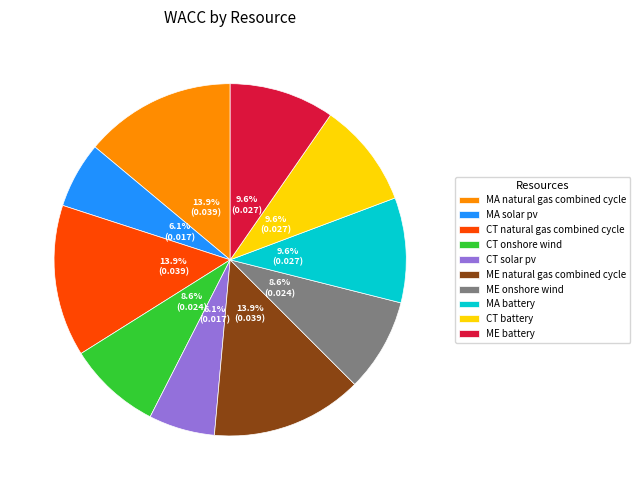

What is the total percentage of CT natural gas combined cycle and CT onshore wind?

22.5%